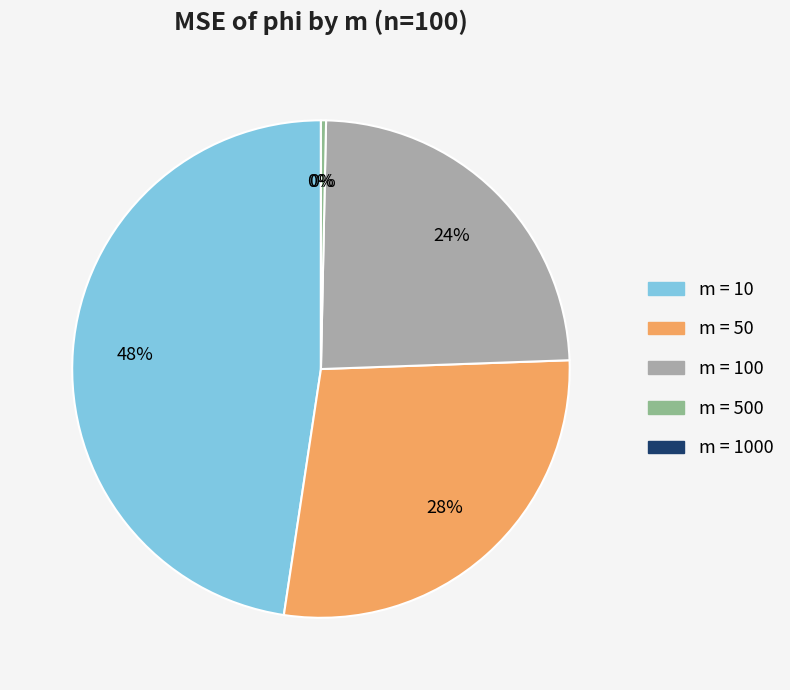

How many slices are in this pie chart?

5